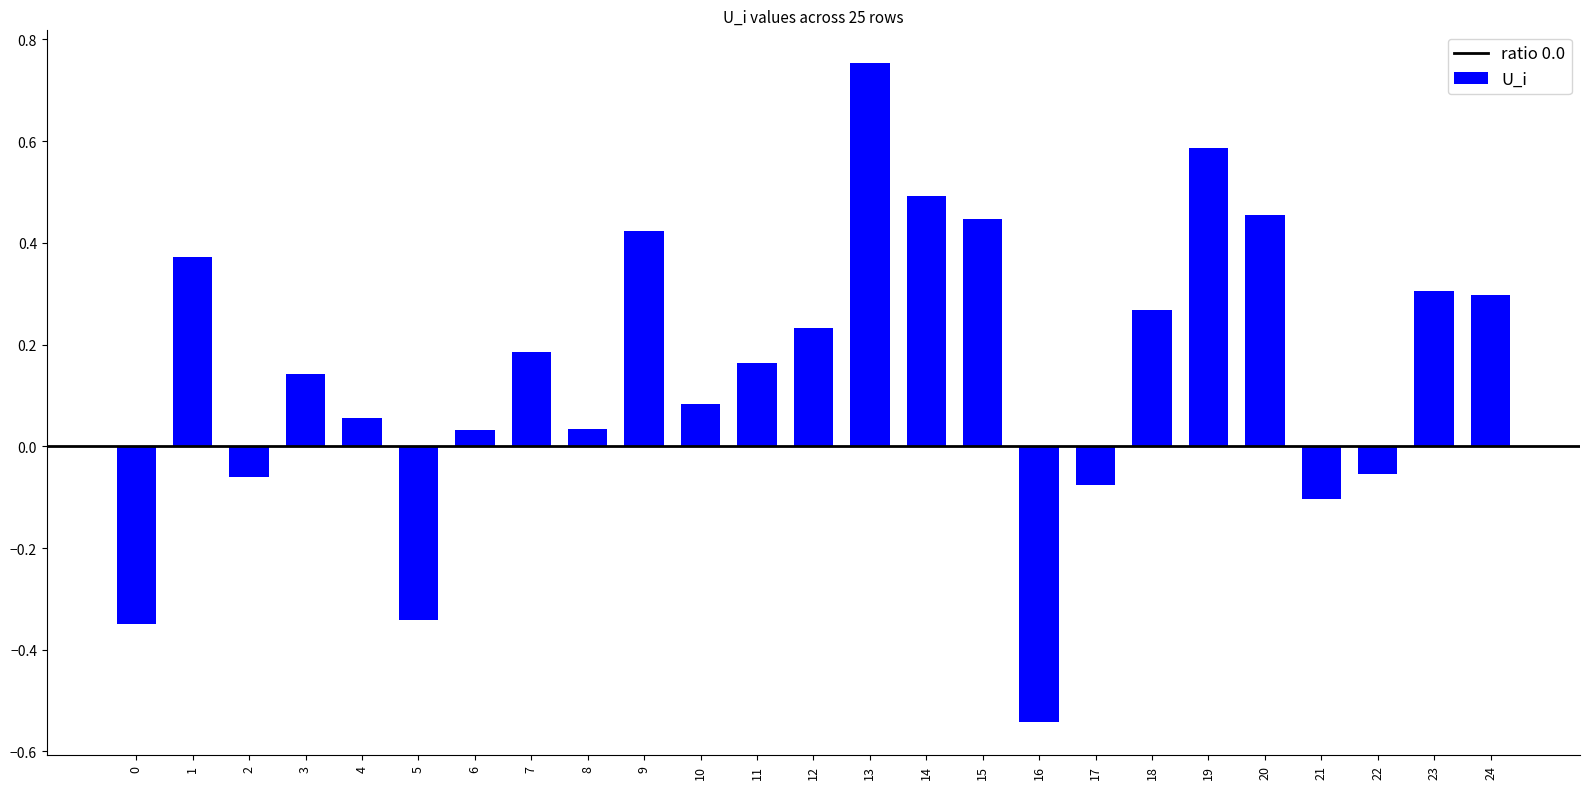

What is the difference between the second highest and second lowest values?

0.9